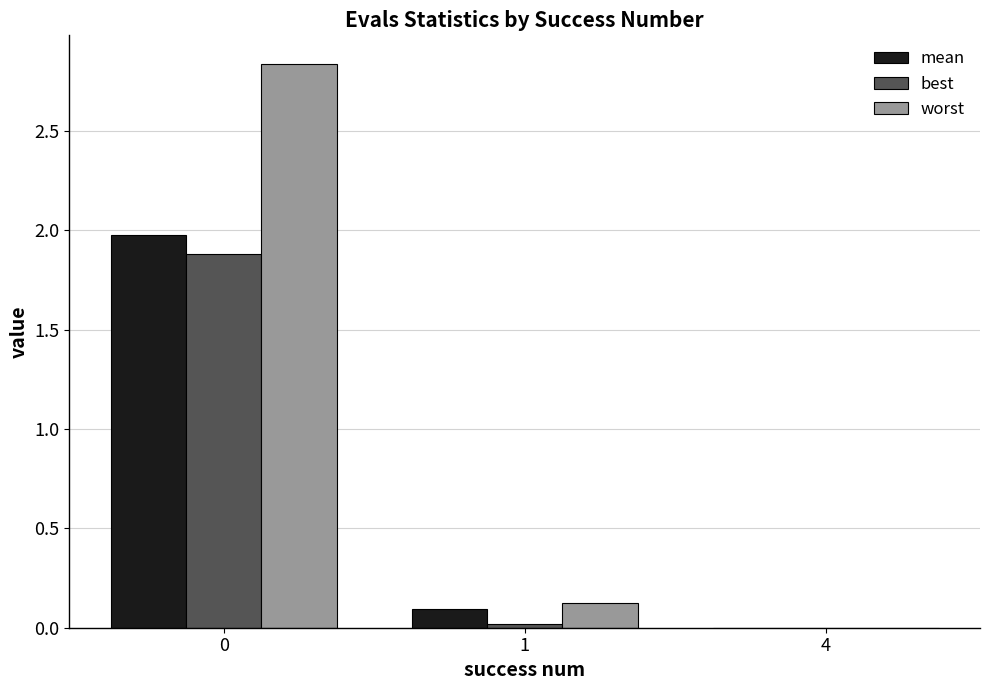

True or false: best has a value of 2.7 at 0.

False